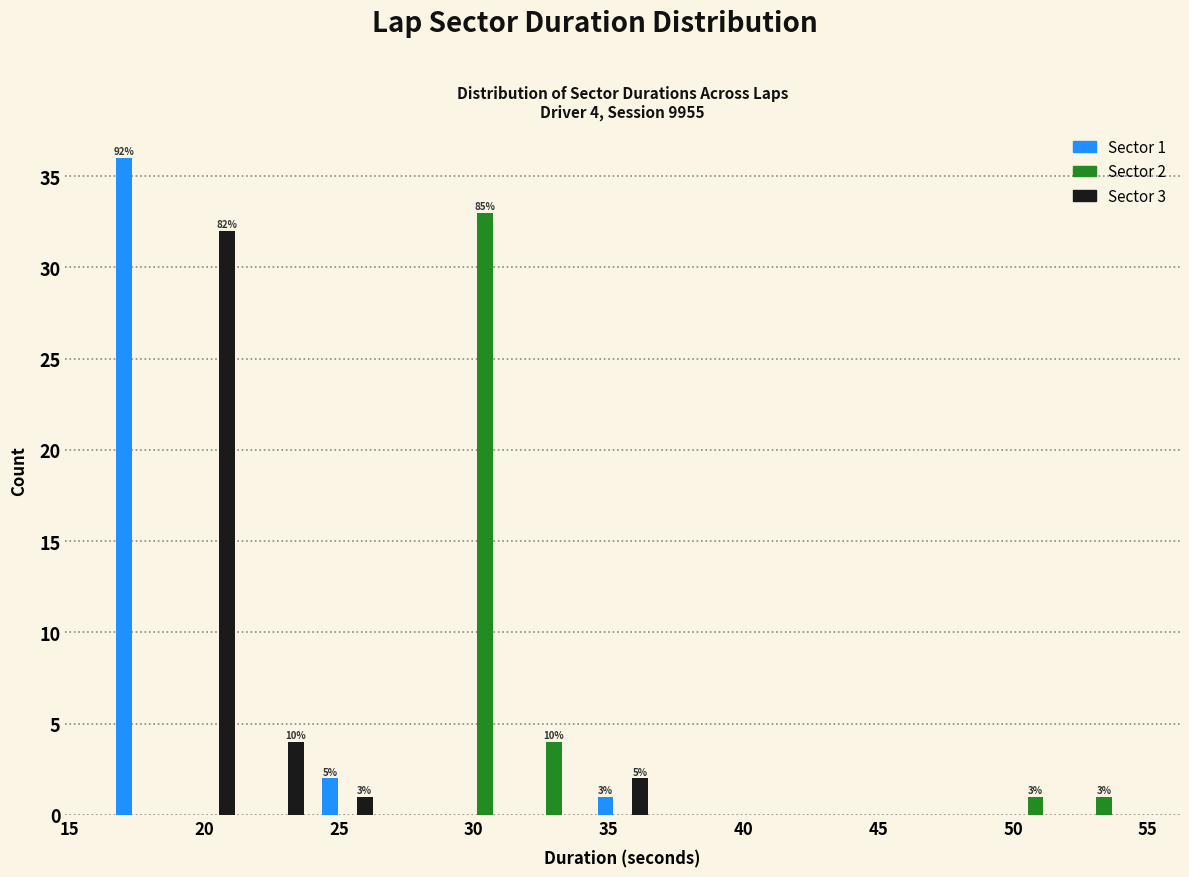

In the Sector 3 series, which range on the x-axis has the tallest bar?

19.0 to 21.5